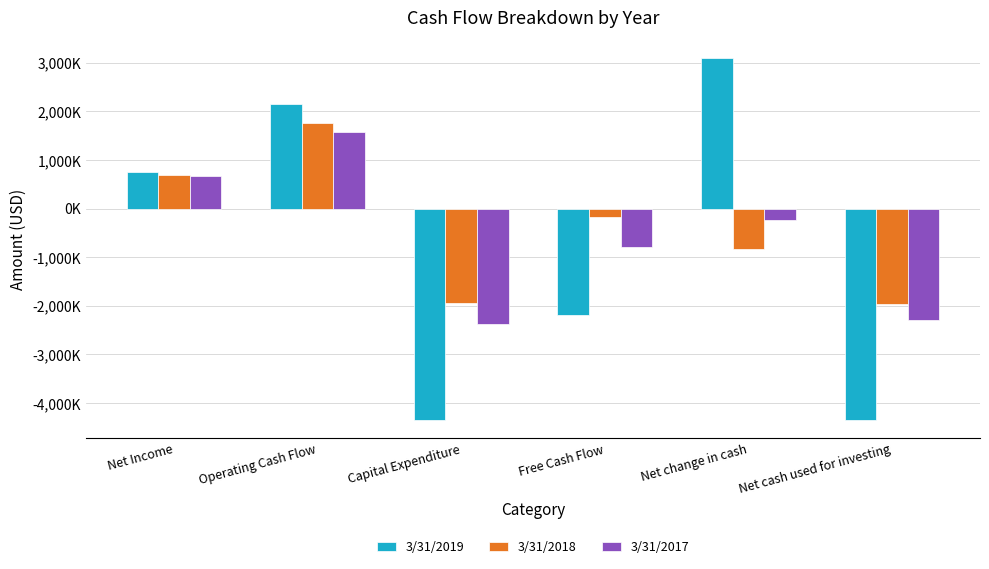

Which series has the largest total across all categories?

3/31/2018